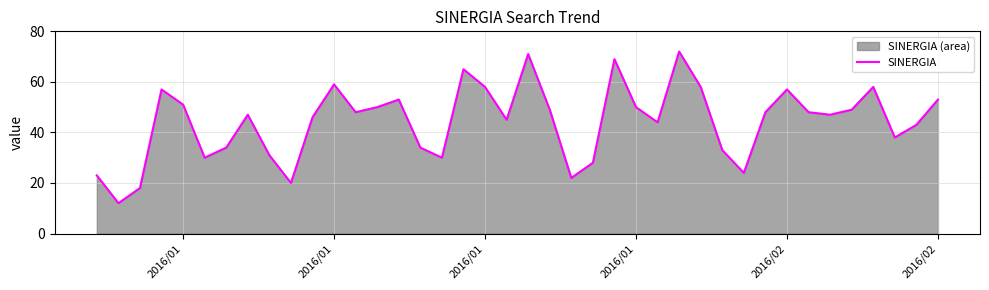

Does the chart display data point markers on the line(s)?

No